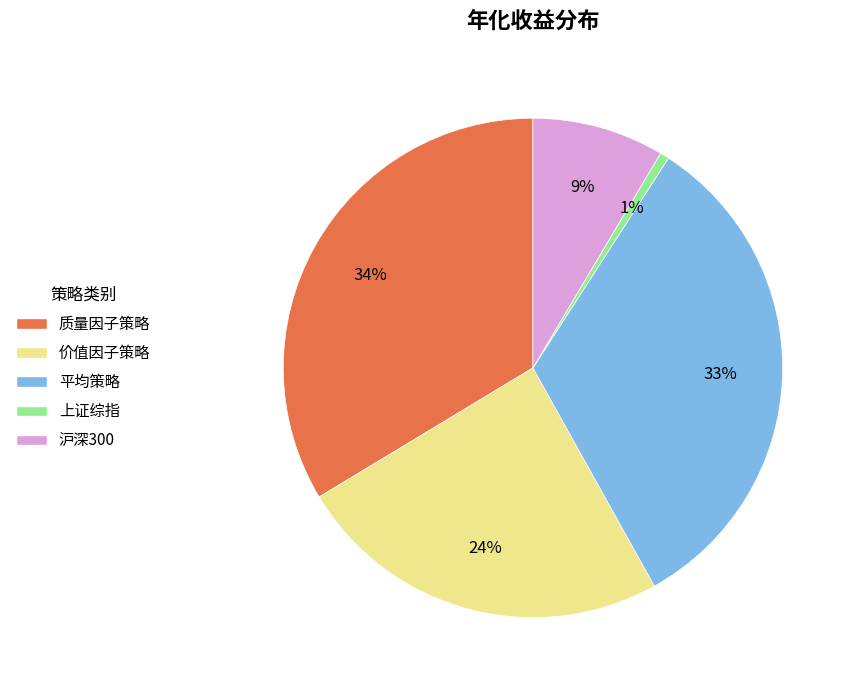

Does any single category account for the majority?

No